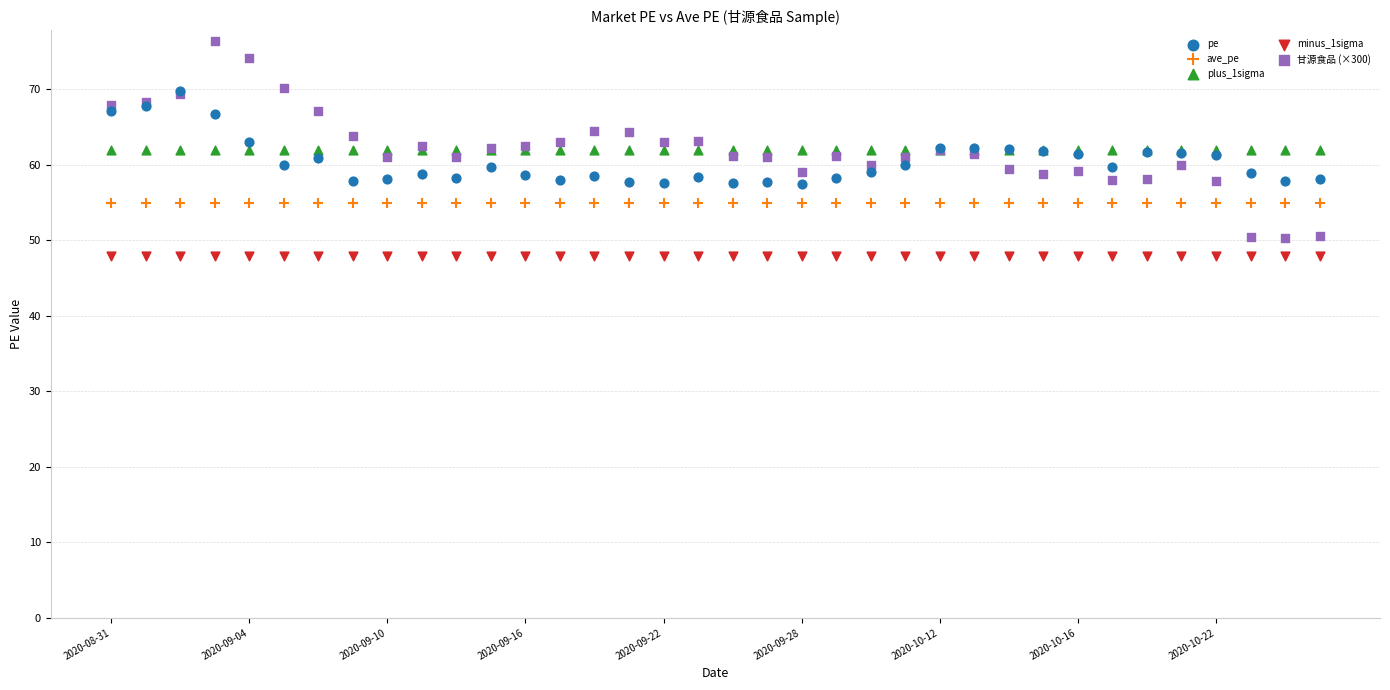

Which series contains the highest Y value?

甘源食品 (×300)